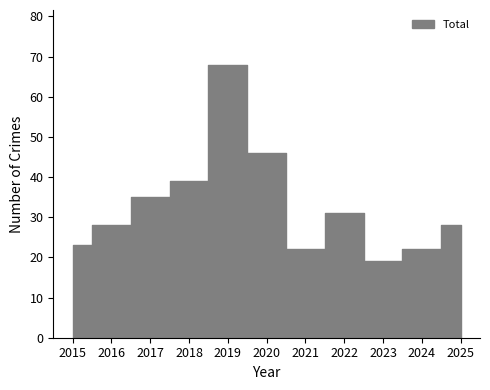

At which category is the sum across all series the highest?

2019